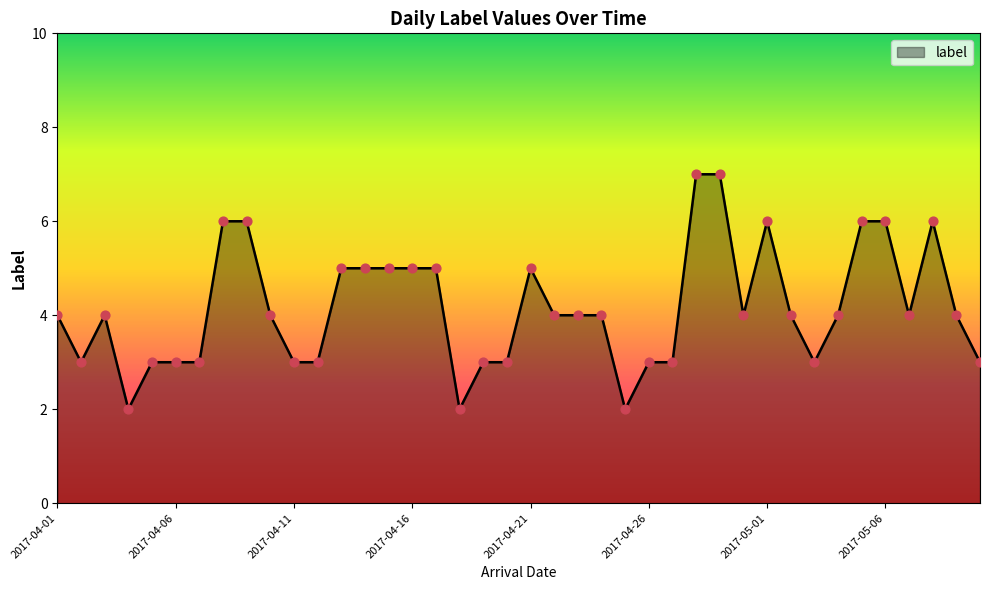

What is the difference between the maximum and minimum values?

5